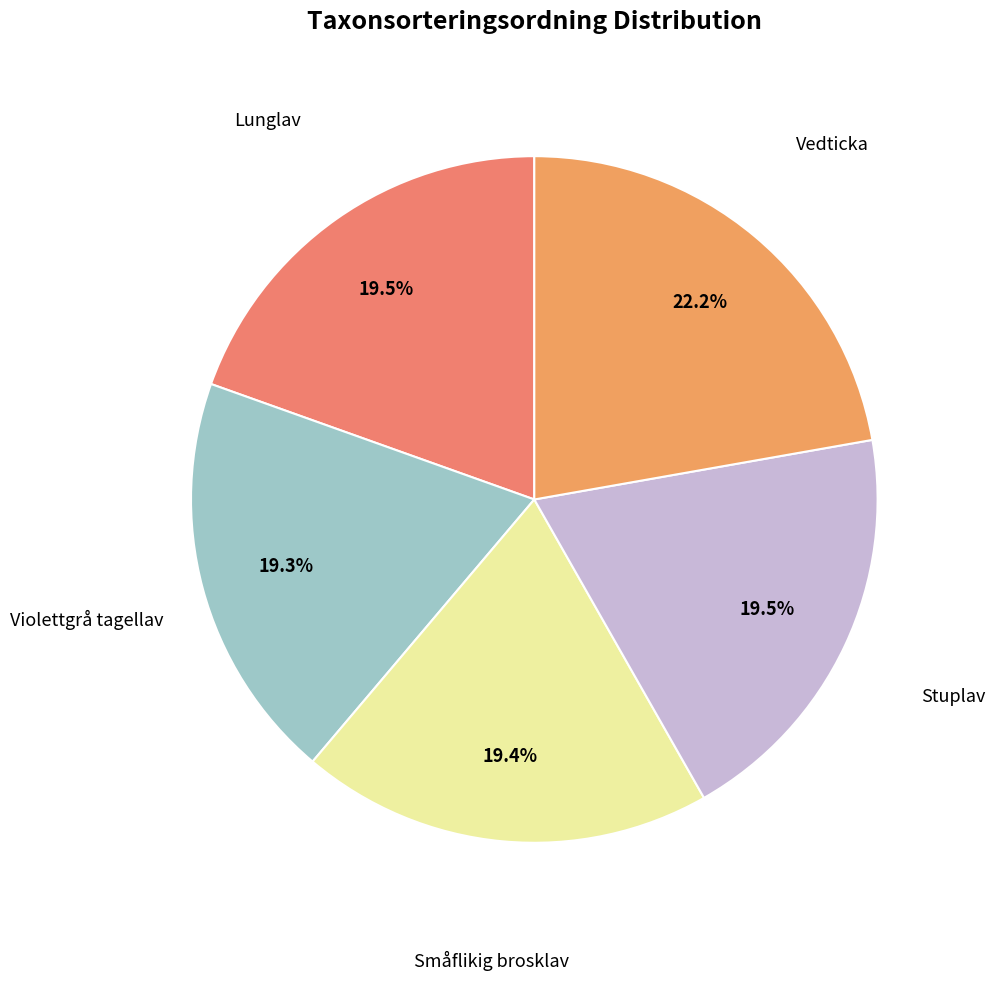

How many slices are in this pie chart?

5